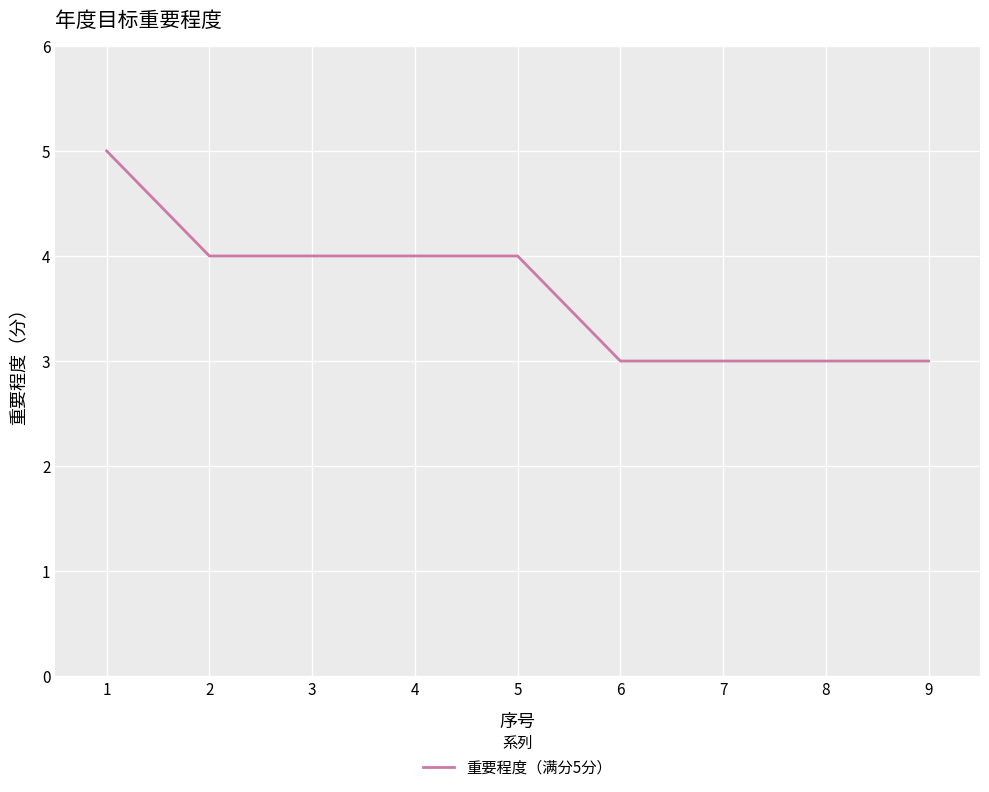

What is the smallest value displayed?

3